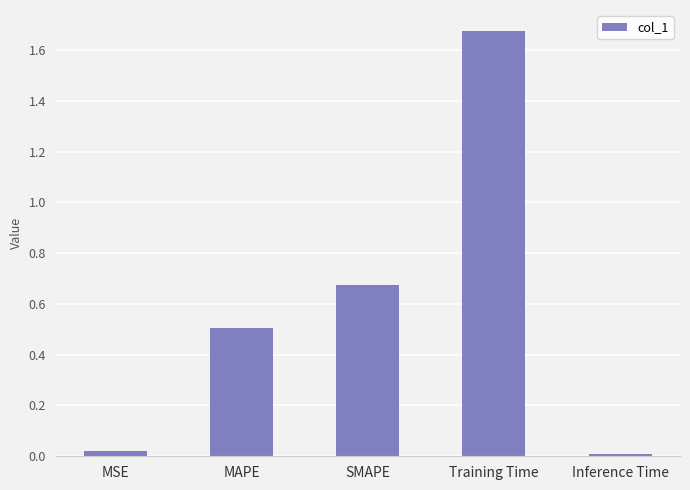

List the labels in order of value, smallest first.

Inference Time, MSE, MAPE, SMAPE, Training Time